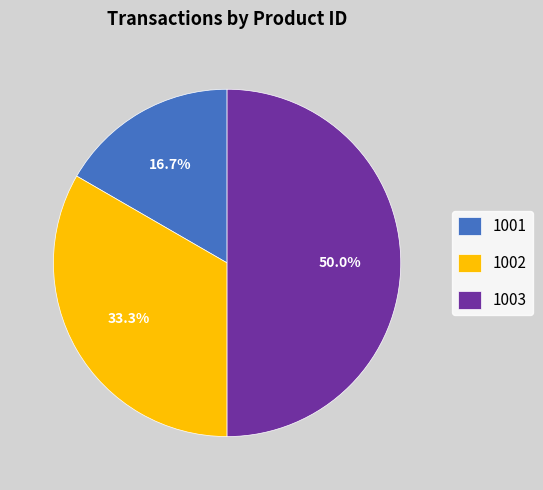

Is the sum of 1001 and 1003 greater than half?

Yes